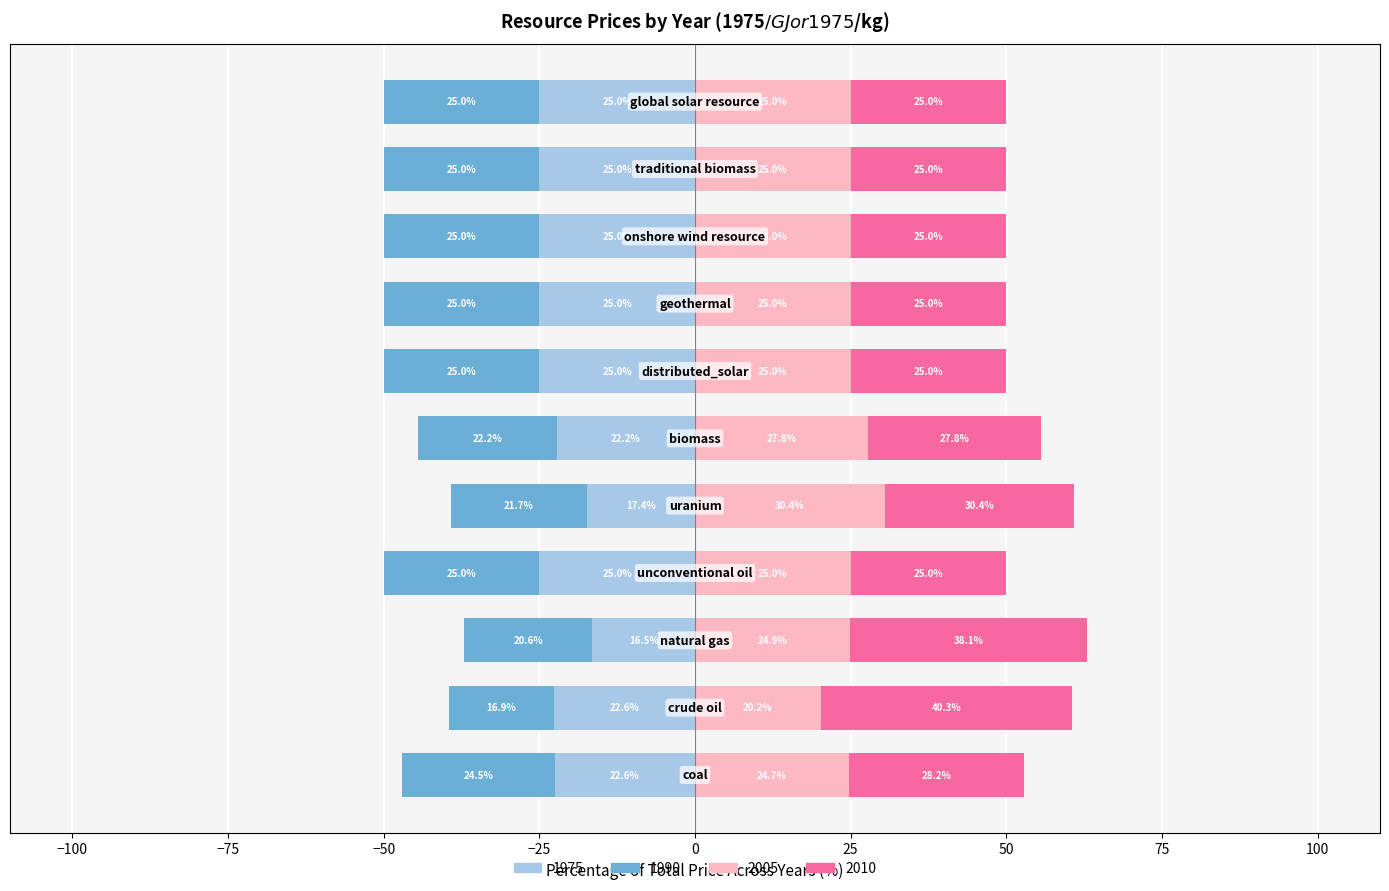

Reading left to right, transcribe all the data shown in this chart.

1975 (left): -22.6	-22.6	-16.5	-25.0	-17.4	-22.2	-25.0	-25.0	-25.0	-25.0	-25.0
1990 (left): -24.5	-16.9	-20.6	-25.0	-21.7	-22.2	-25.0	-25.0	-25.0	-25.0	-25.0
2005 (right): 24.7	20.2	24.9	25.0	30.4	27.8	25.0	25.0	25.0	25.0	25.0
2010 (right): 28.2	40.3	38.1	25.0	30.4	27.8	25.0	25.0	25.0	25.0	25.0